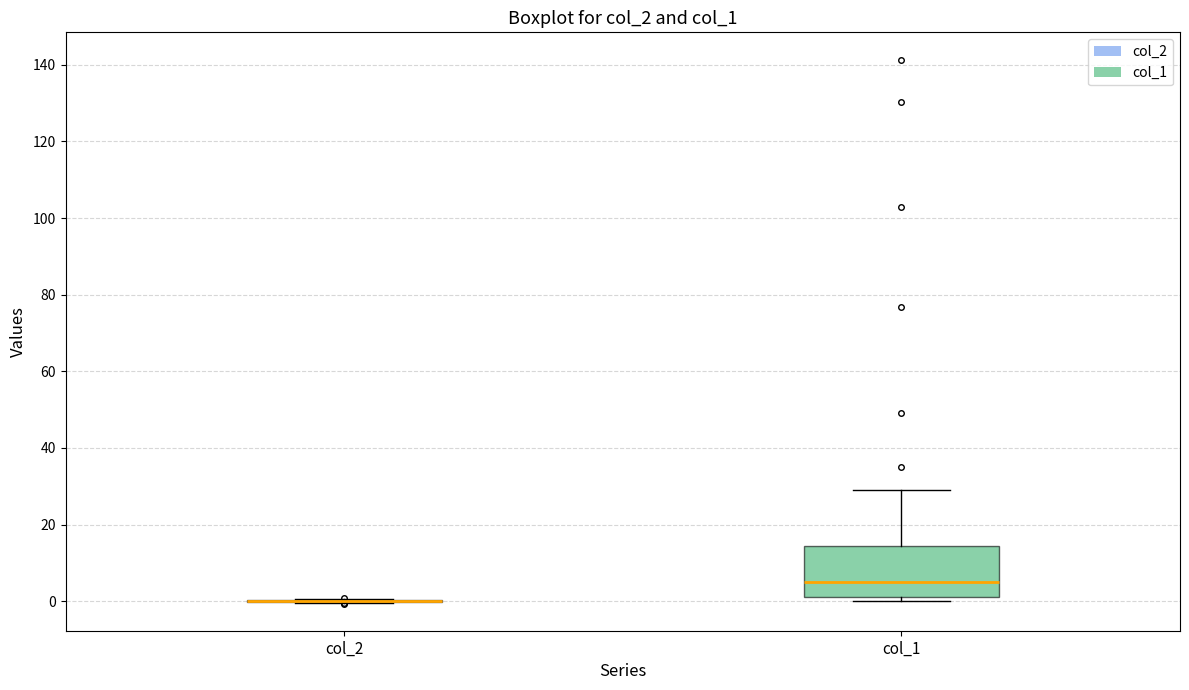

Reading left to right, read every box against the y-axis: the position of its median line, the range the box covers, and the ends of its whiskers. The values are not printed on the chart, so give them approximately, as read against the axis.

col_2: box collapsed to a line at 0, whiskers 0 to 0
col_1: median 4, box 2 to 14, whiskers 0 to 30